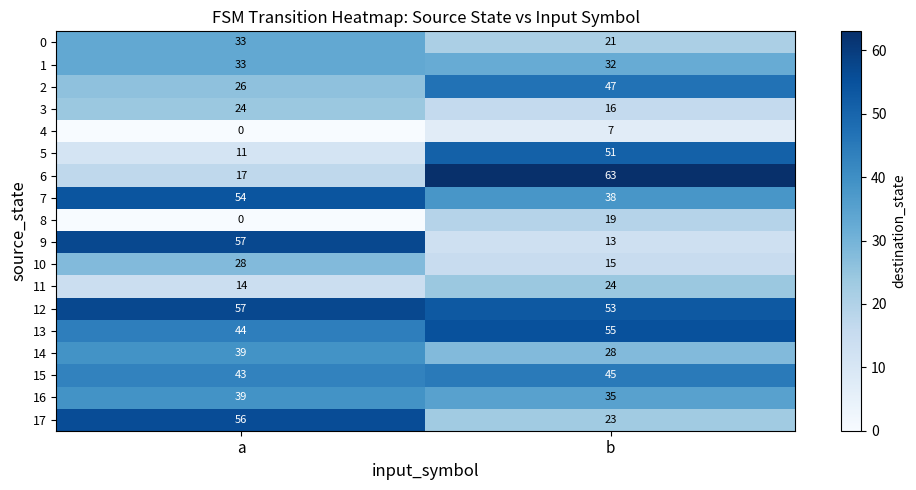

How many series are shown in this chart?

18